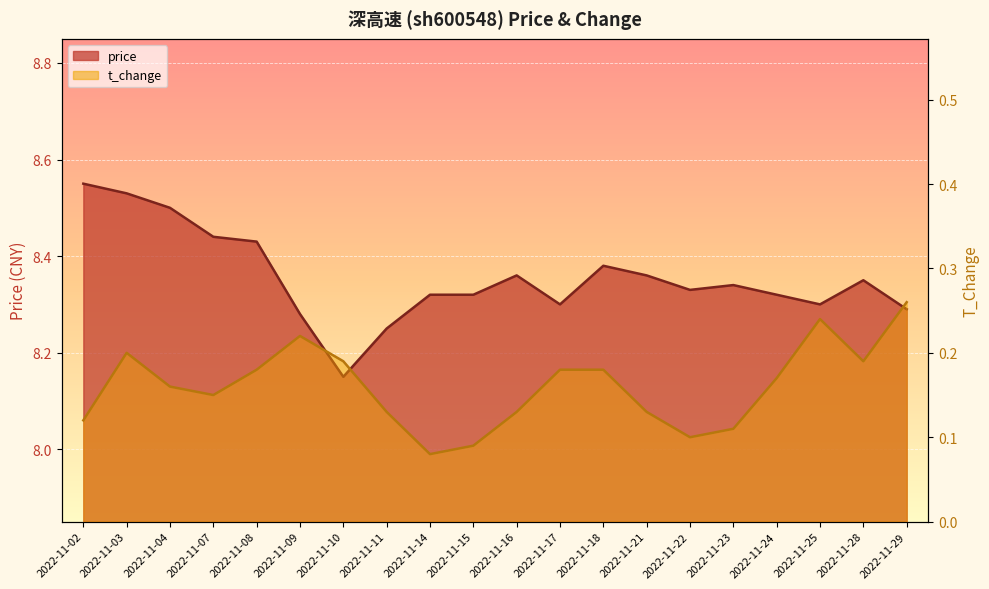

Reading left to right, list all the values displayed in this chart.

price: 2022-11-02=8.6	2022-11-03=8.5	2022-11-04=8.5	2022-11-07=8.4	2022-11-08=8.4	2022-11-09=8.3	2022-11-10=8.2	2022-11-11=8.2	2022-11-14=8.3	2022-11-15=8.3	2022-11-16=8.4	2022-11-17=8.3	2022-11-18=8.4	2022-11-21=8.4	2022-11-22=8.3	2022-11-23=8.3	2022-11-24=8.3	2022-11-25=8.3	2022-11-28=8.3	2022-11-29=8.3
t_change: 2022-11-02=0.1	2022-11-03=0.2	2022-11-04=0.2	2022-11-07=0.1	2022-11-08=0.2	2022-11-09=0.2	2022-11-10=0.2	2022-11-11=0.1	2022-11-14=0.1	2022-11-15=0.1	2022-11-16=0.1	2022-11-17=0.2	2022-11-18=0.2	2022-11-21=0.1	2022-11-22=0.1	2022-11-23=0.1	2022-11-24=0.2	2022-11-25=0.2	2022-11-28=0.2	2022-11-29=0.3